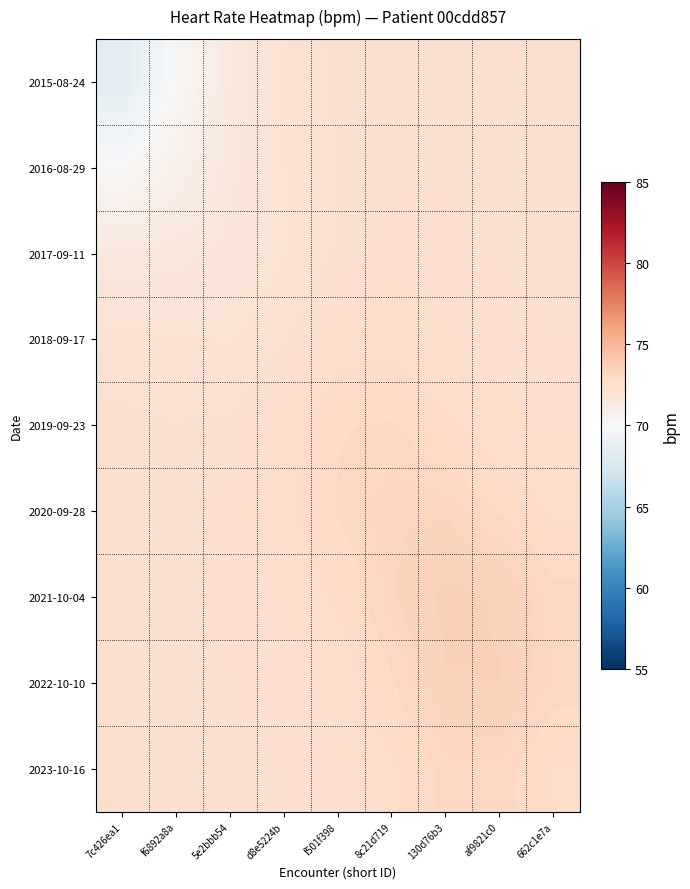

Rank the series by their maximum value, from highest to lowest.

2021-10-04, 2022-10-10, 2020-09-28, 2023-10-16, 2019-09-23, 2018-09-17, 2017-09-11, 2016-08-29, 2015-08-24